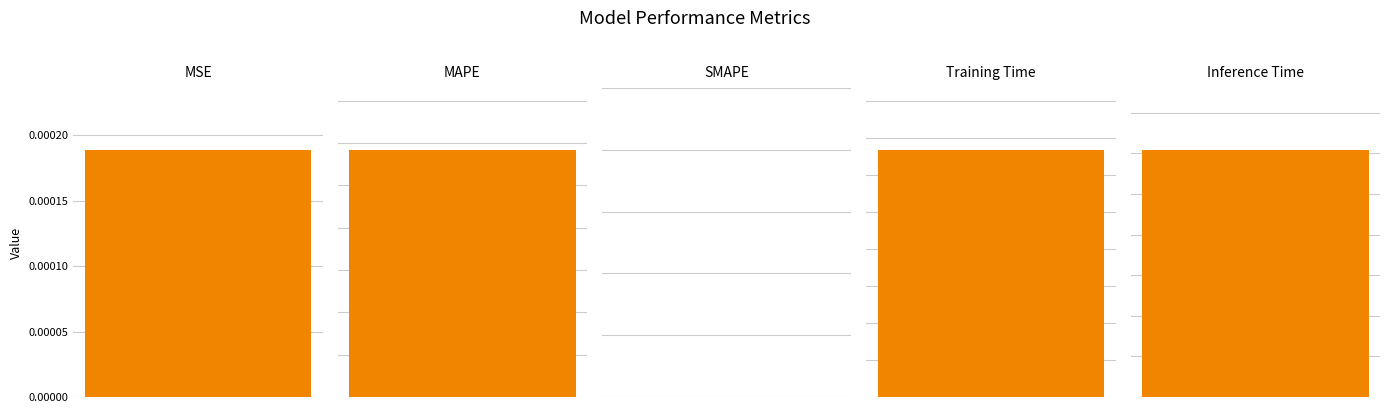

What is the difference between the maximum and minimum values?

116.8